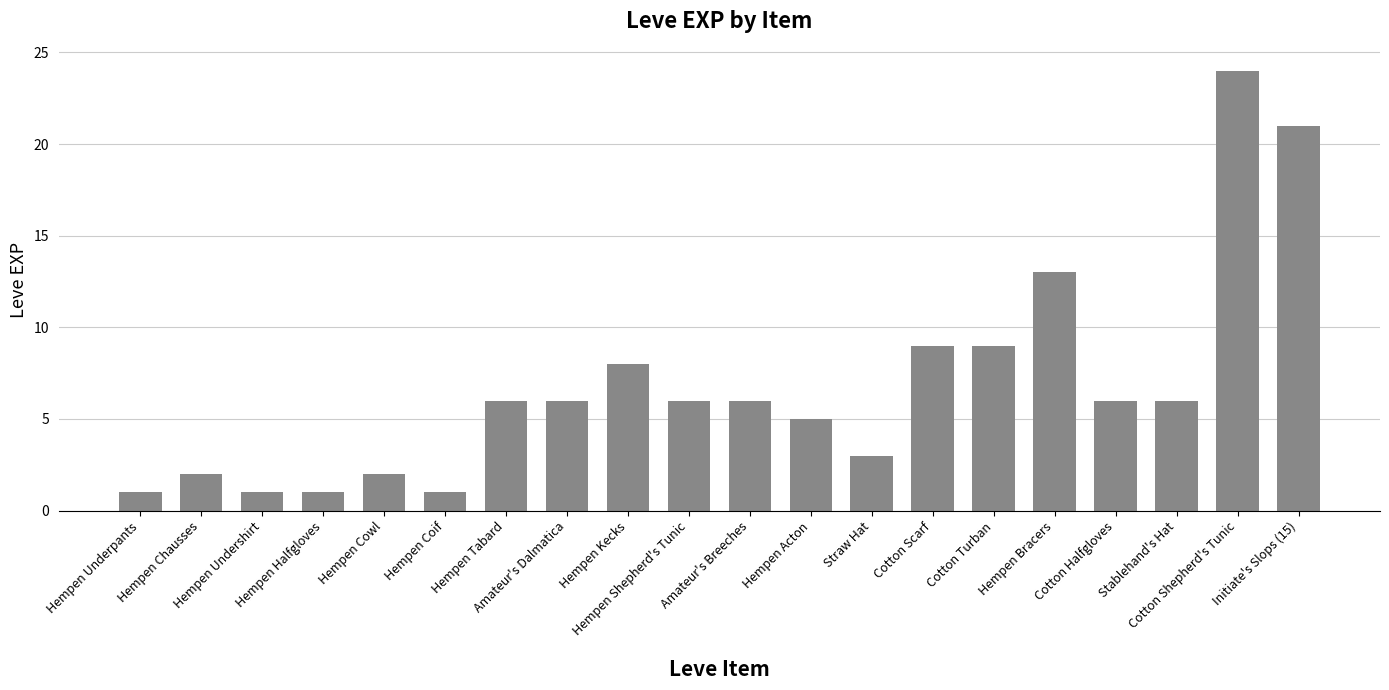

What is the label of the 3rd bar from the right?

Stablehand's Hat